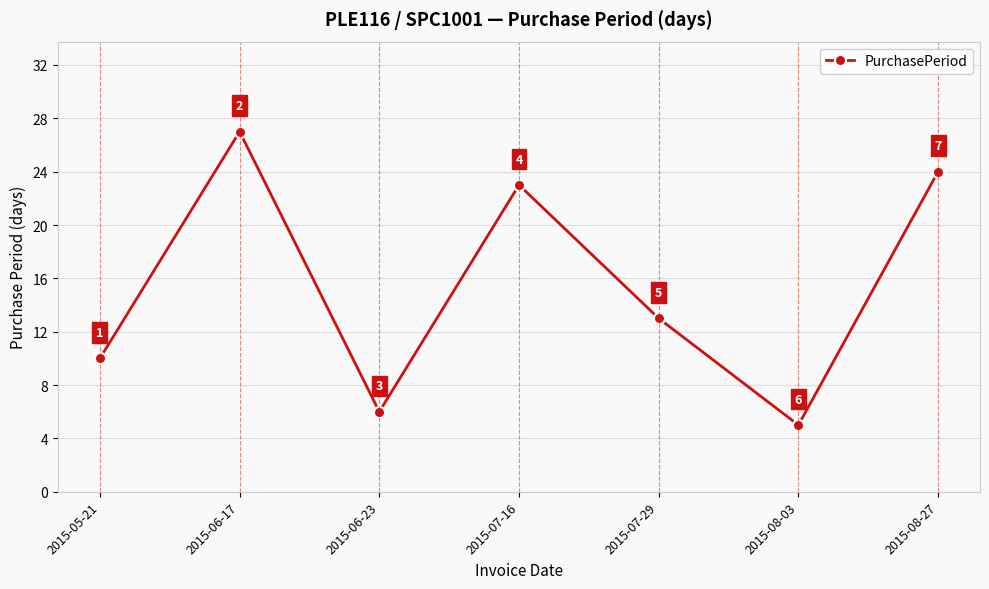

What is the change in value from 2015-06-23 to 2015-08-27?

+18